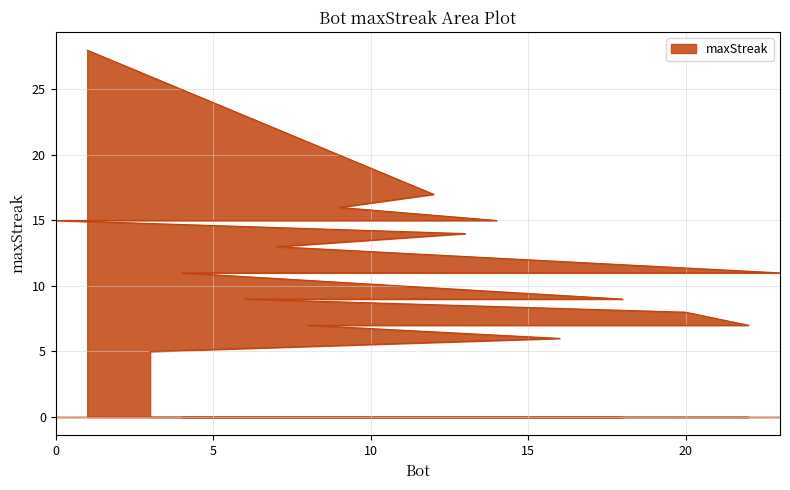

What is the sum of all values?

281